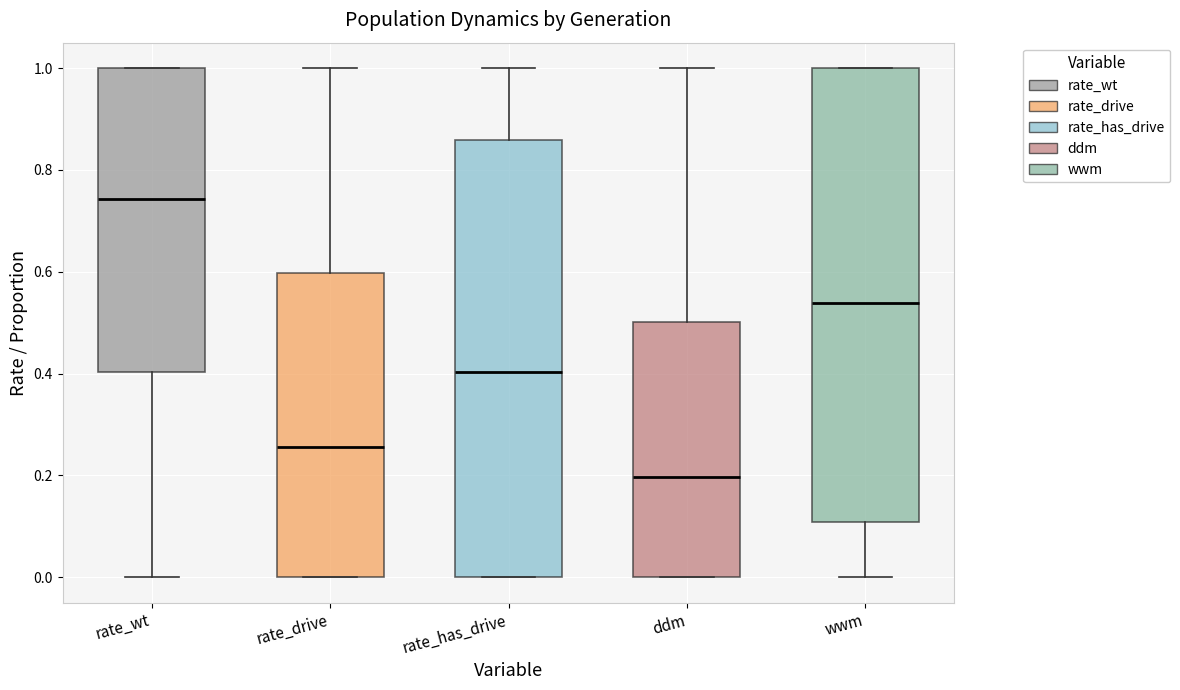

Reading left to right, read every box against the y-axis: the position of its median line, the range the box covers, and the ends of its whiskers. The values are not printed on the chart, so give them approximately, as read against the axis.

rate_wt: median 0.74, box 0.40 to 1.00, whiskers 0.00 to 1.00
rate_drive: median 0.26, box 0.00 to 0.60, whiskers 0.00 to 1.00
rate_has_drive: median 0.40, box 0.00 to 0.86, whiskers 0.00 to 1.00
ddm: median 0.20, box 0.00 to 0.50, whiskers 0.00 to 1.00
wwm: median 0.54, box 0.10 to 1.00, whiskers 0.00 to 1.00